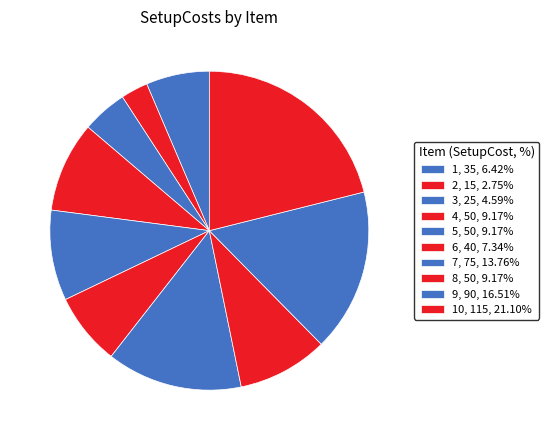

Is there any slice that represents more than half of the pie?

No